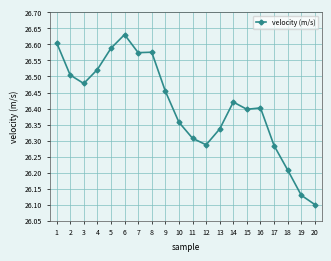

True or false: the data shows 43.0 at 13.

False